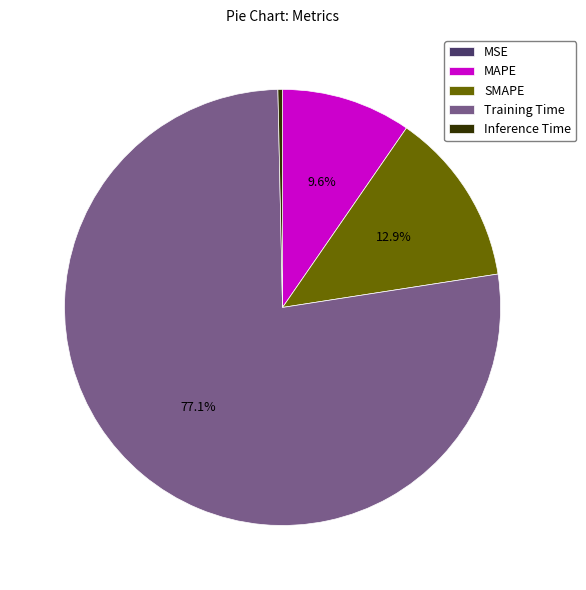

Which category has the biggest portion of the pie?

Training Time